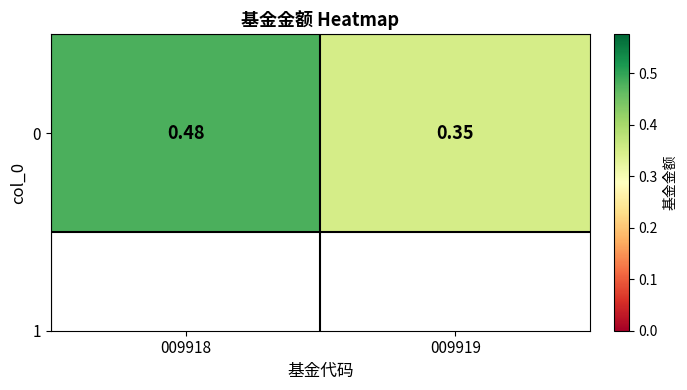

Reading left to right, extract all data points from this chart.

009918=0.5	009919=0.3